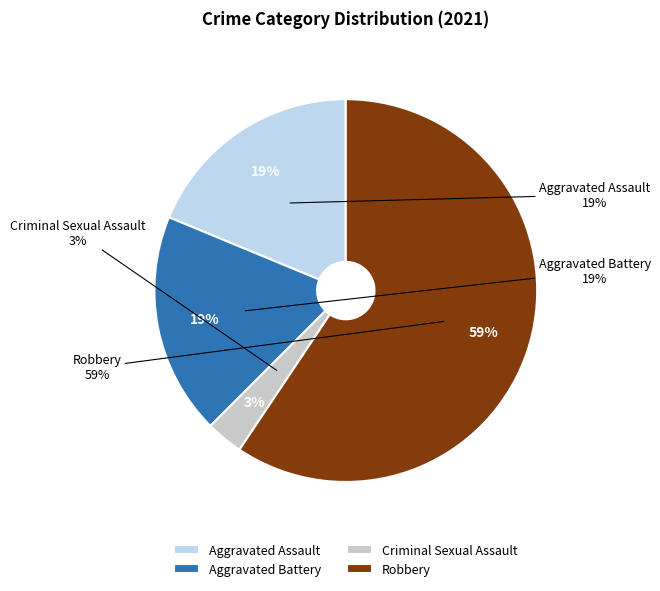

Between Robbery and Aggravated Battery, which is larger?

Robbery